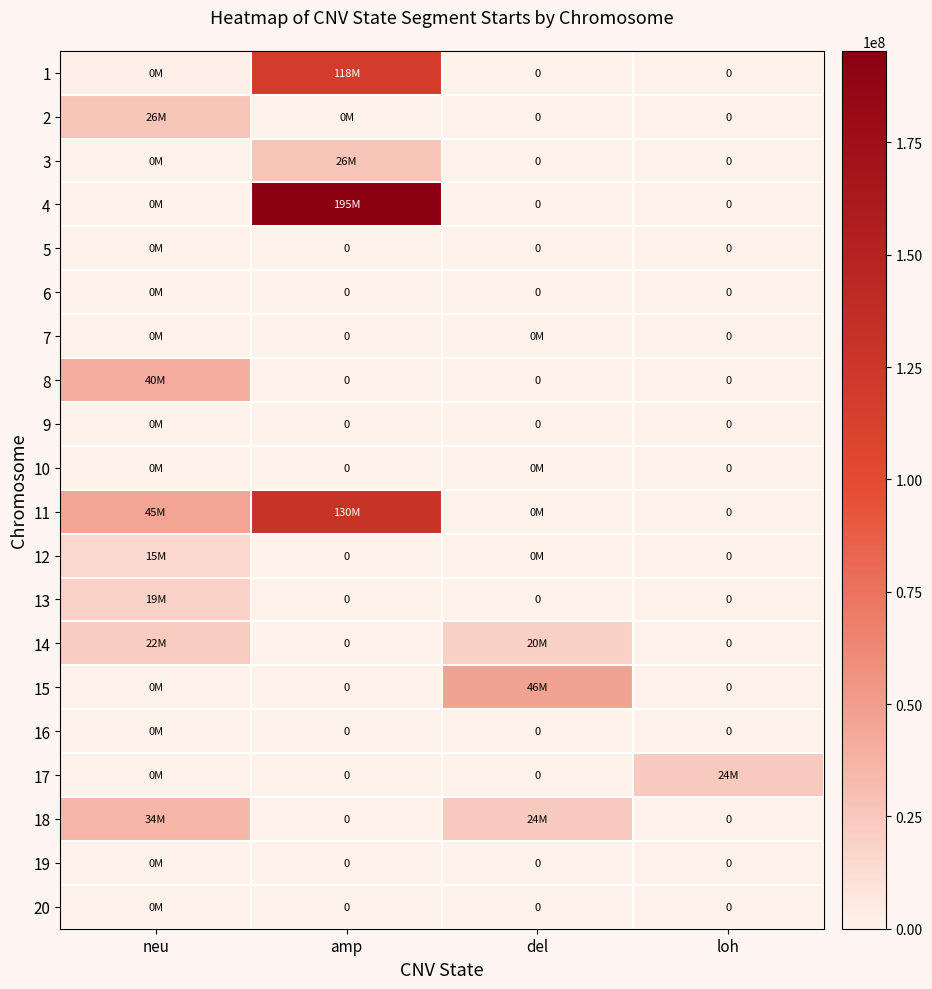

Which series has the largest total across all categories?

4